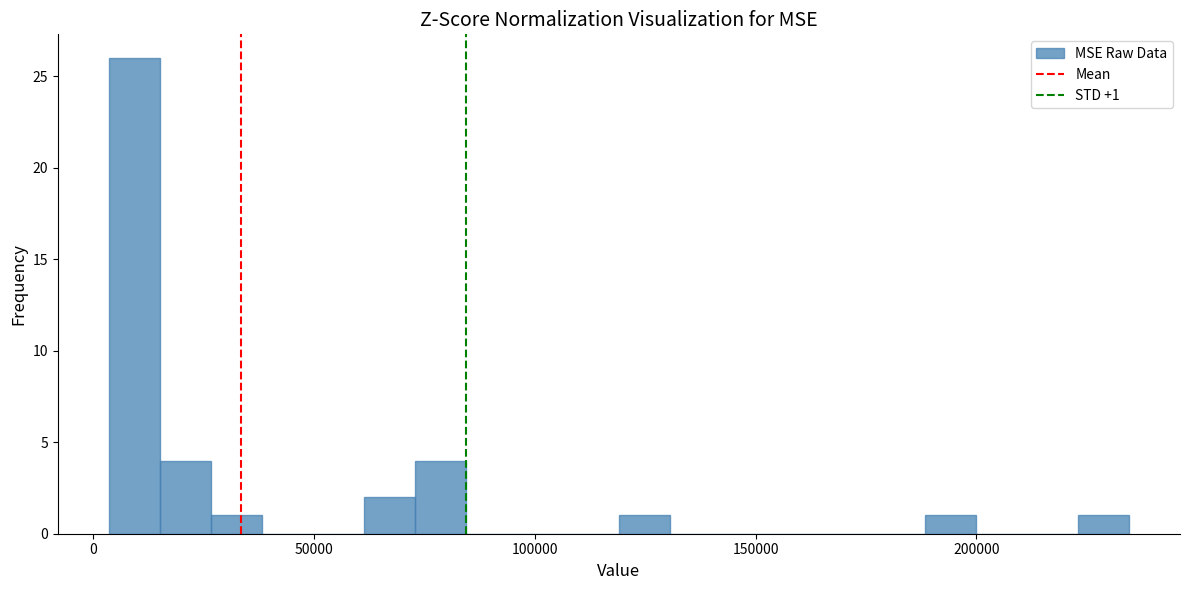

Around what value on the x-axis is the tallest bar? Give the approximate position of its centre, as read against the axis.

10000